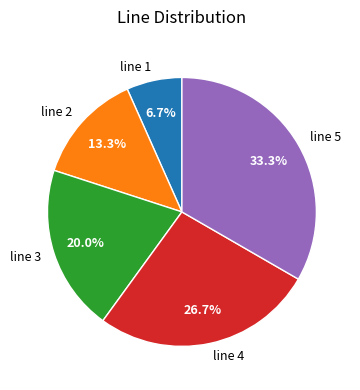

What percentage is the line 4 slice, to the nearest percent?

27%